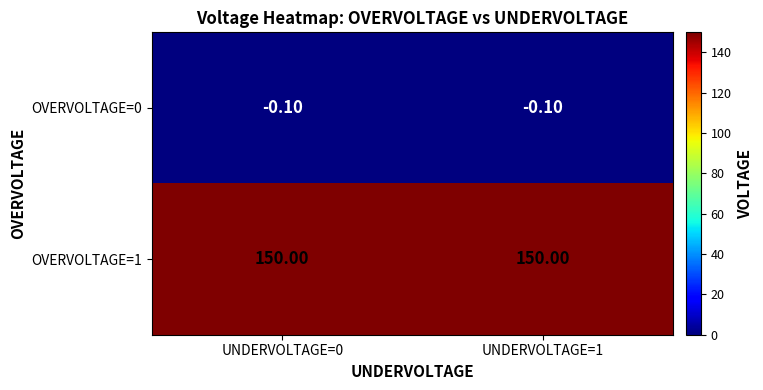

How many data points does each series have?

2